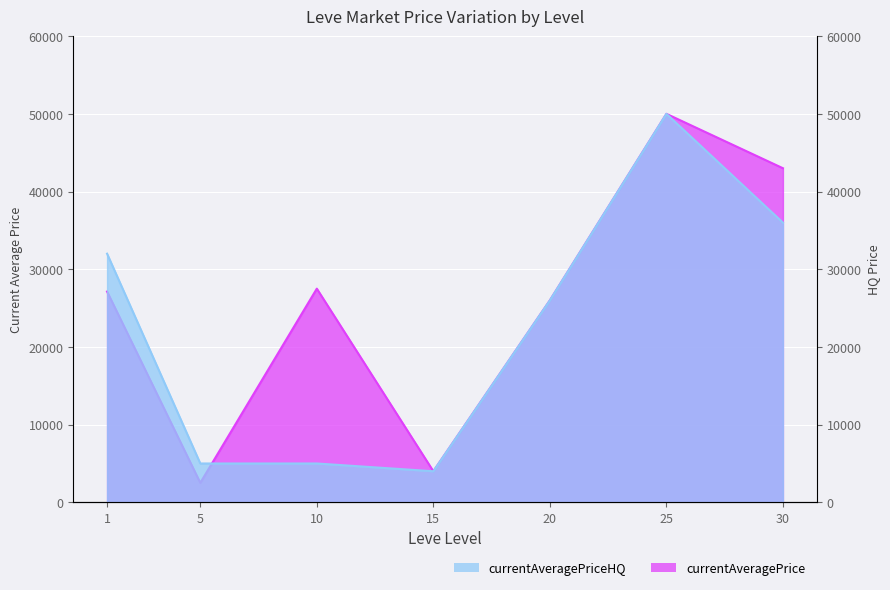

What value does the currentAveragePriceHQ series have at 30?

36000.0